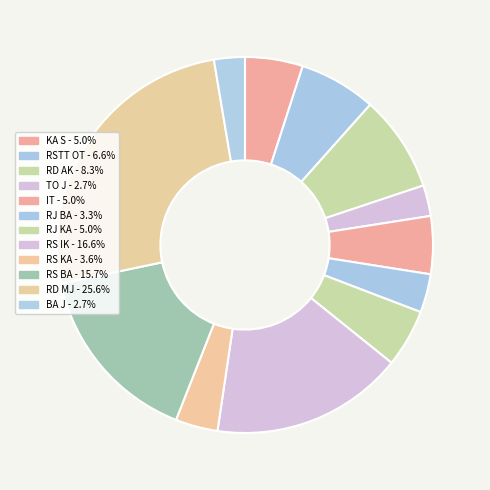

Between TO J and BA J, which is larger?

TO J